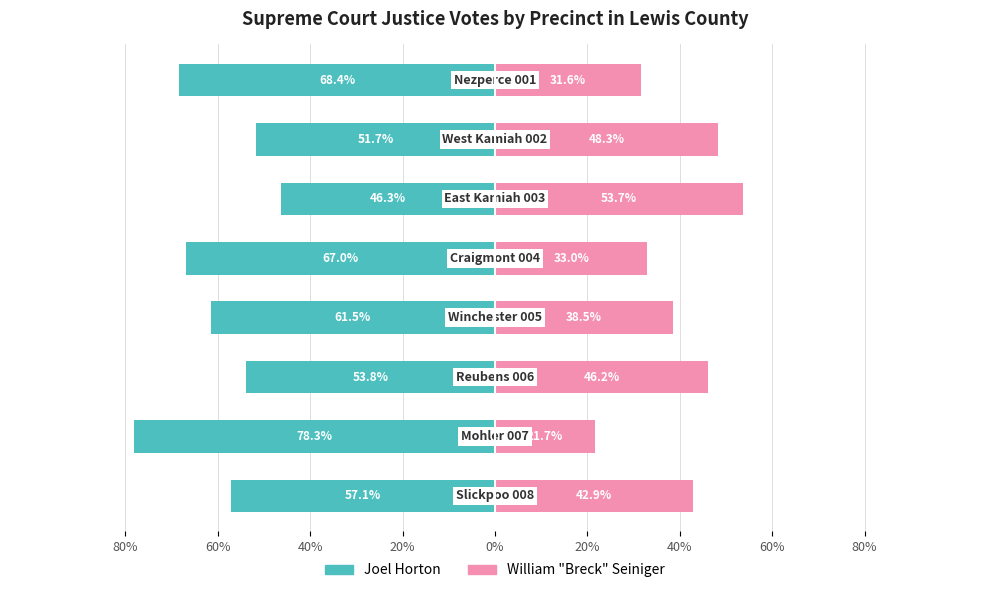

How many data points does each series have?

8